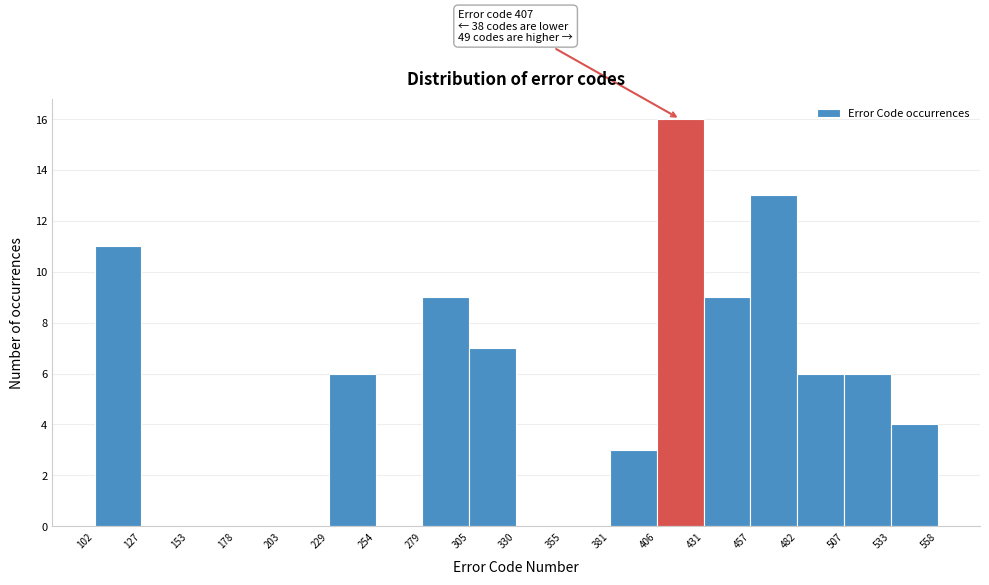

Which range on the x-axis has the tallest bar?

406 to 431